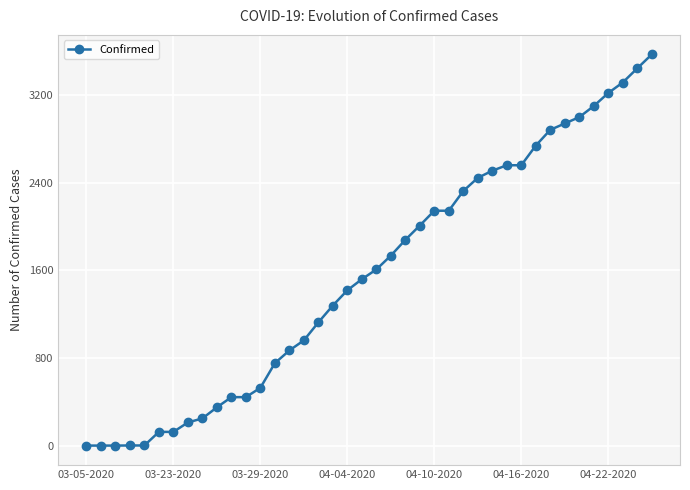

What is the maximum value shown in the chart?

3570